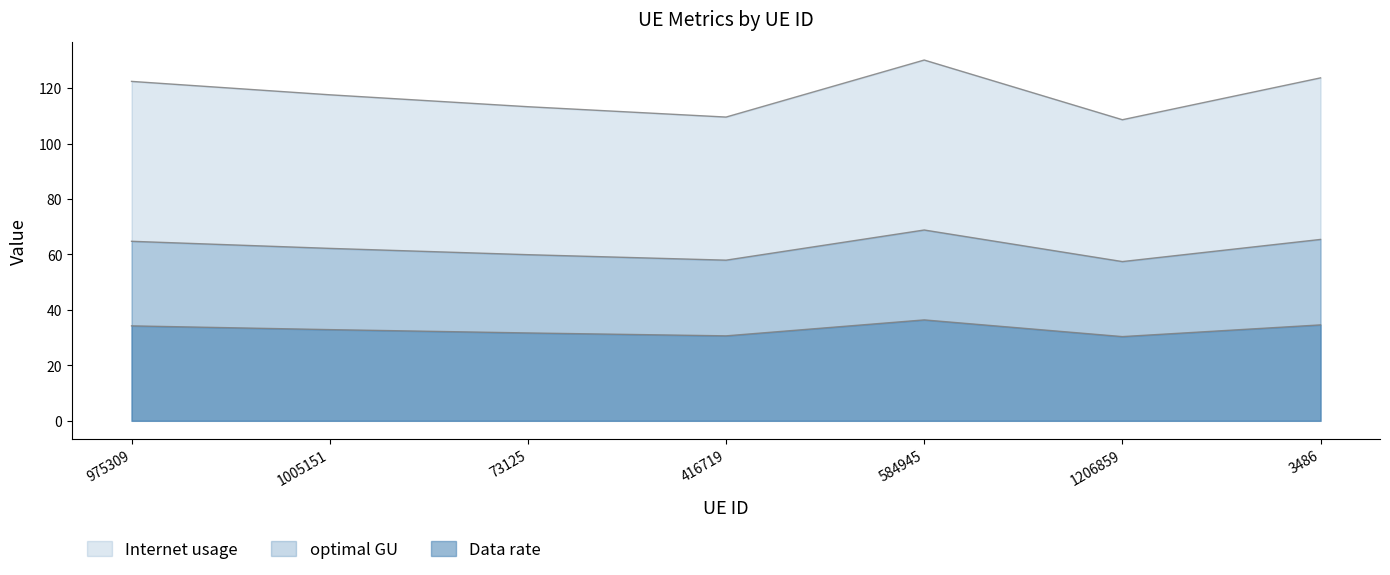

True or false: Internet usage and optimal GU intersect in this chart.

False